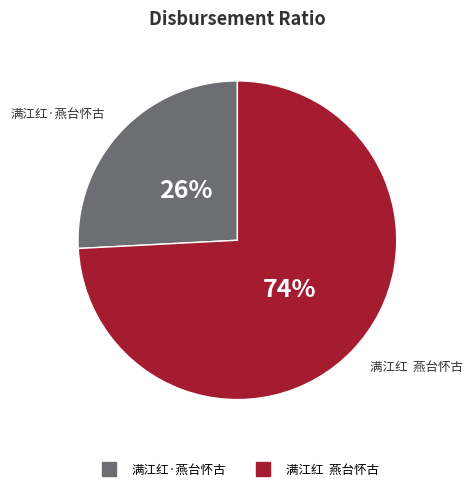

True or false: 满江红 燕台怀古 accounts for 65% of the total.

False